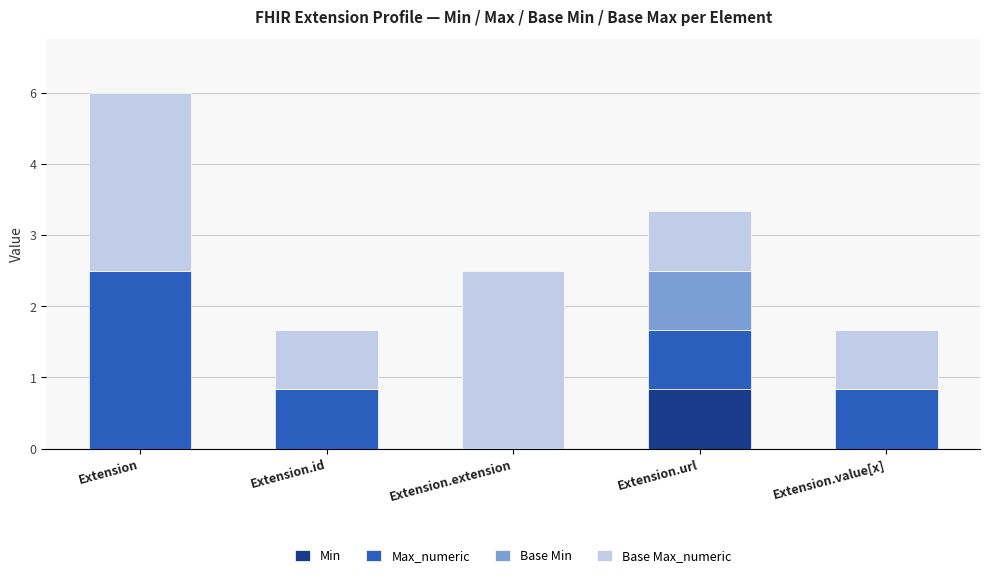

What is the total value across all series at Extension.id?

2